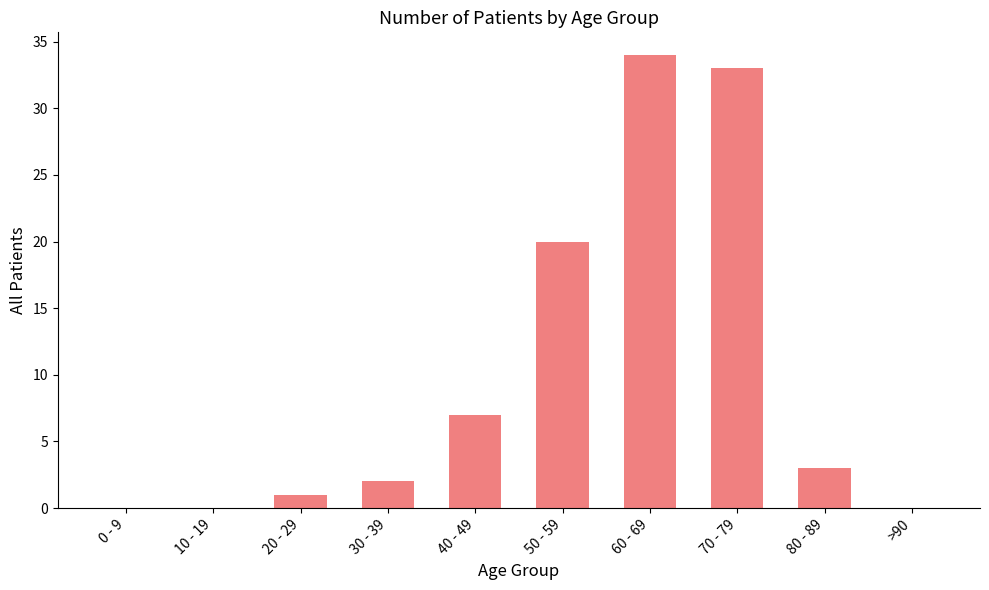

What is the ratio of the value at 60 - 69 to the value at 70 - 79?

1.0